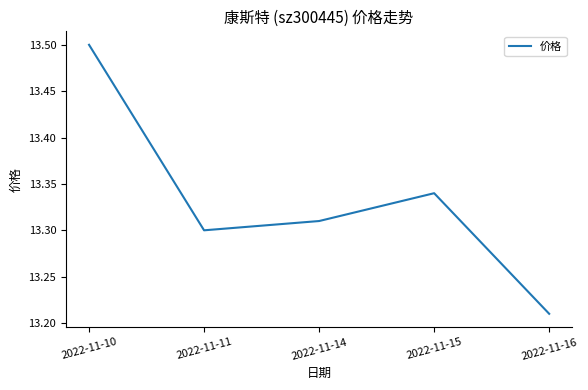

Which label corresponds to the smallest value in the chart?

2022-11-16